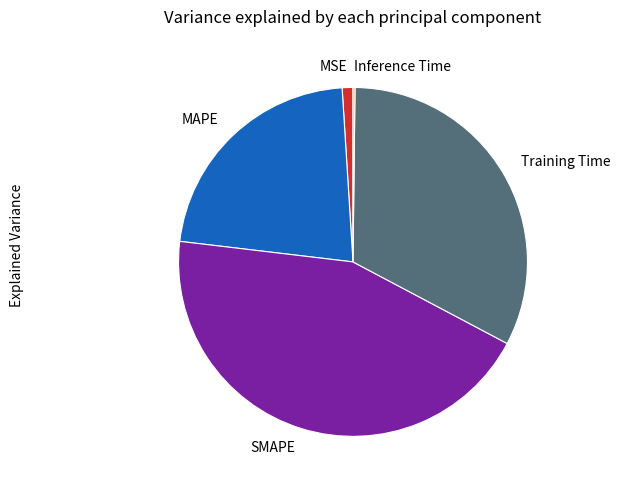

Do SMAPE and MAPE together represent more than half of the pie?

Yes